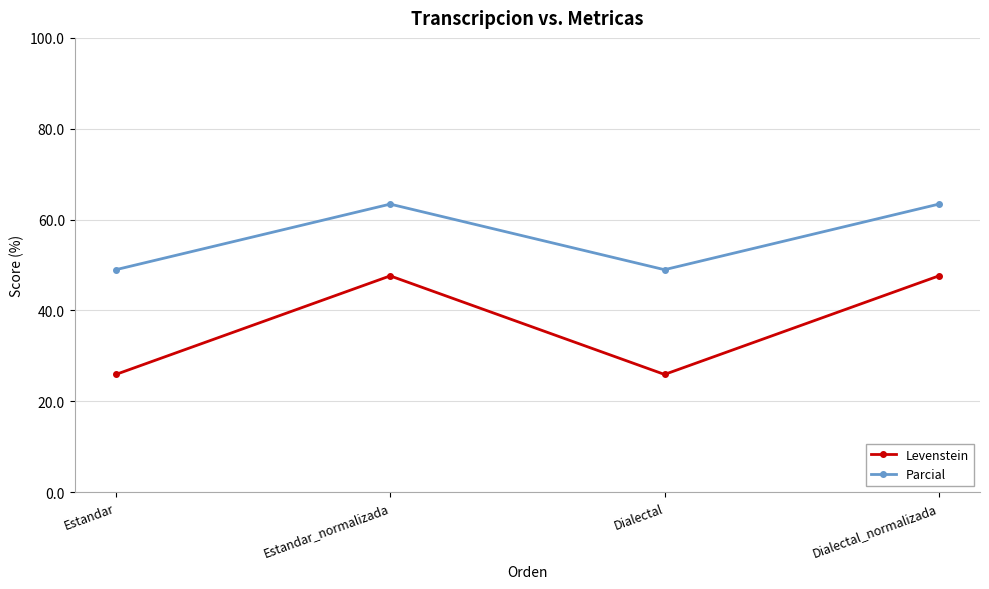

True or false: Parcial and Levenstein intersect in this chart.

False